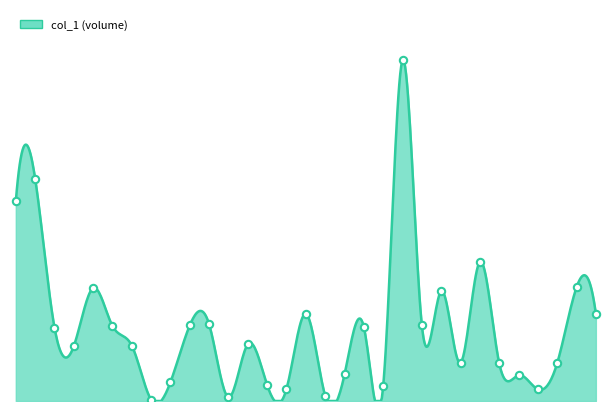

Approximately how many times larger is the value at 30 compared to 10?

1.1